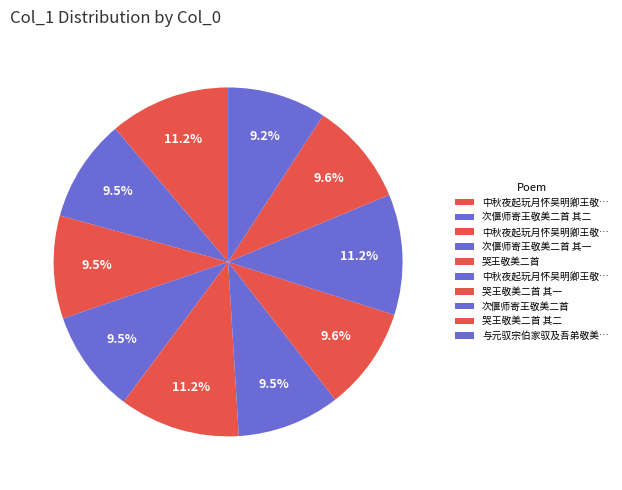

How many segments does this pie chart have?

10